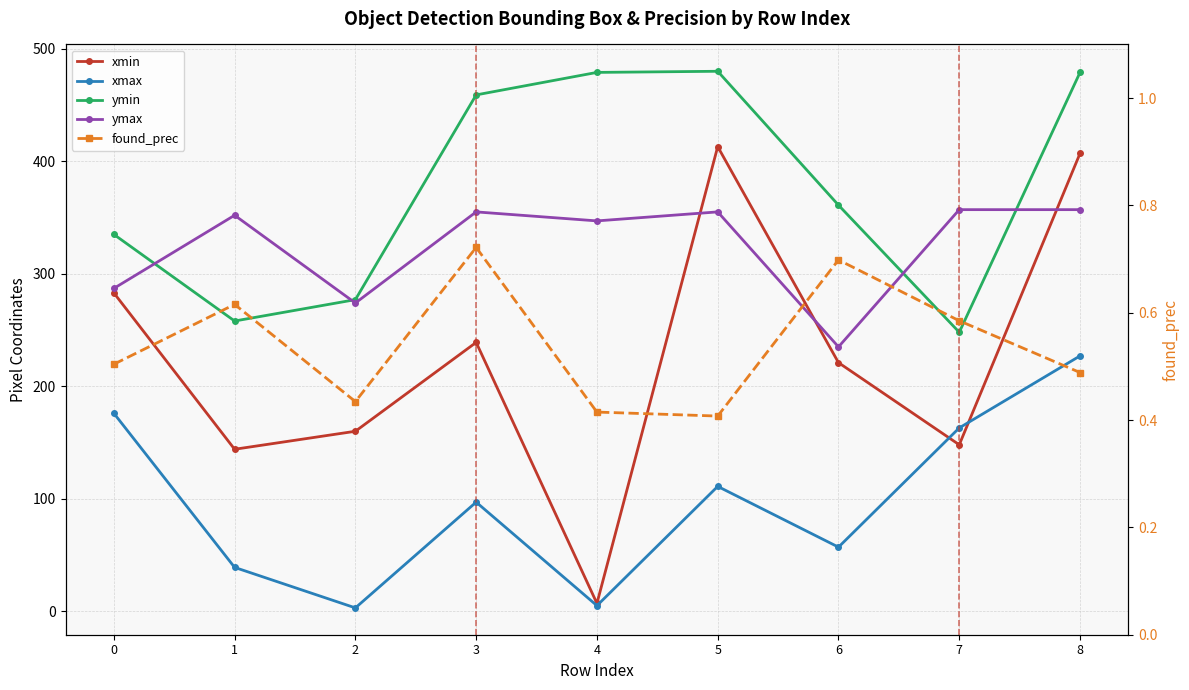

In xmin, how many points are lower than both neighbors (excluding endpoints)?

3